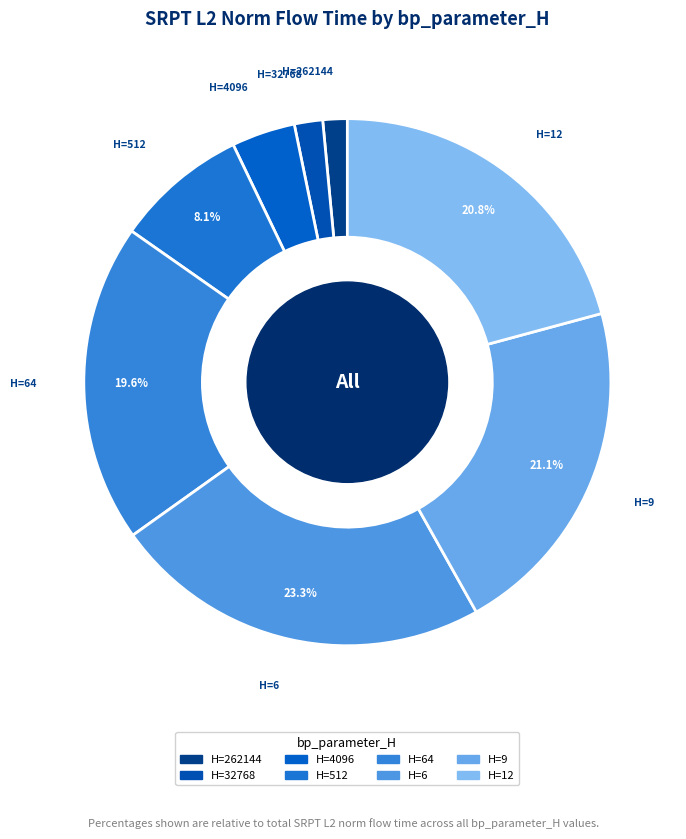

Is there a majority slice in this chart?

No